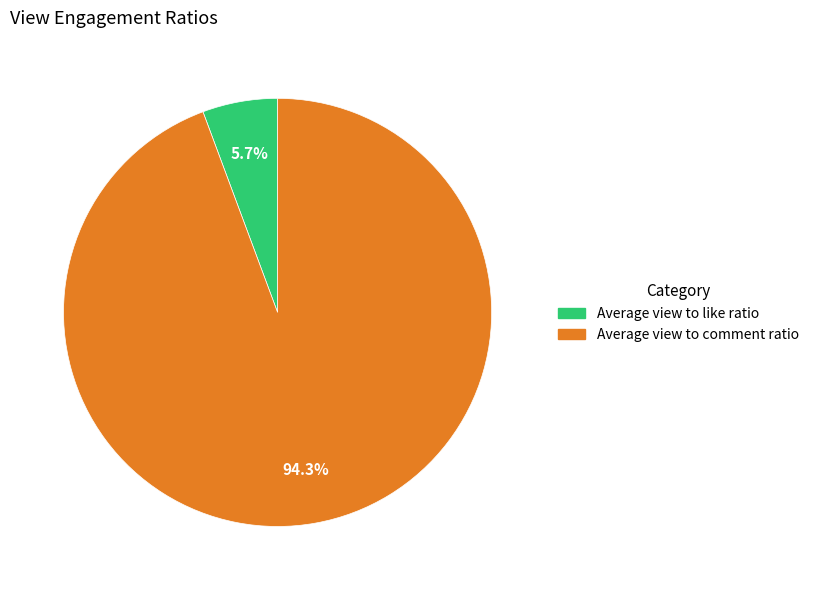

The Average view to like ratio slice represents 1% of the pie. True or false?

False